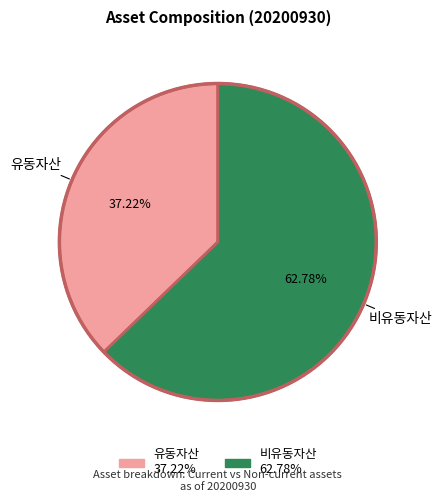

What percentage is the 유동자산 slice, to the nearest percent?

37%